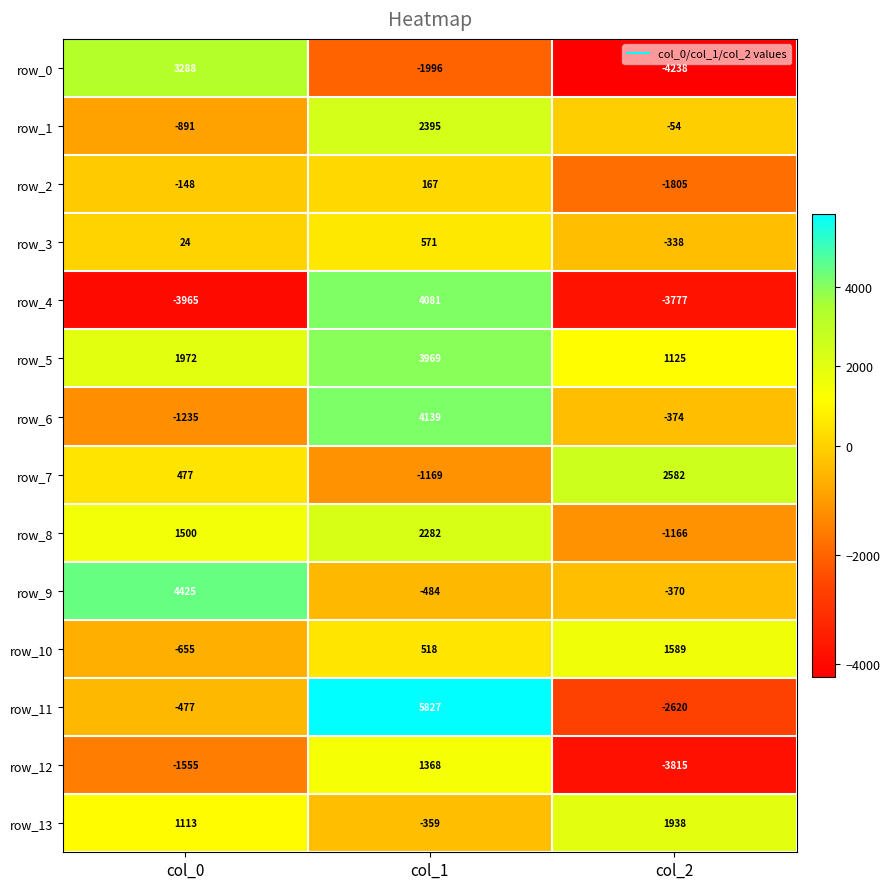

How many values in the row_10 series are below 518?

1